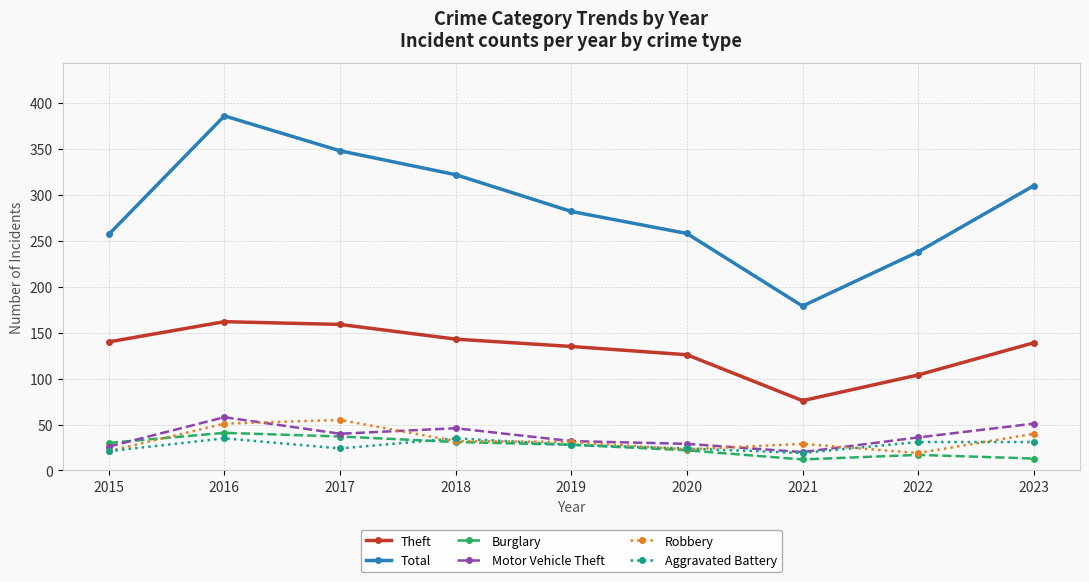

What is the difference between the Total values at 2023 and 2020?

52